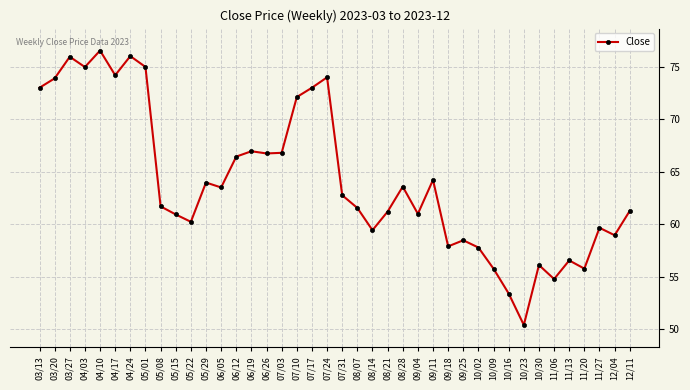

What is the approximate value at 03/20?

73.9